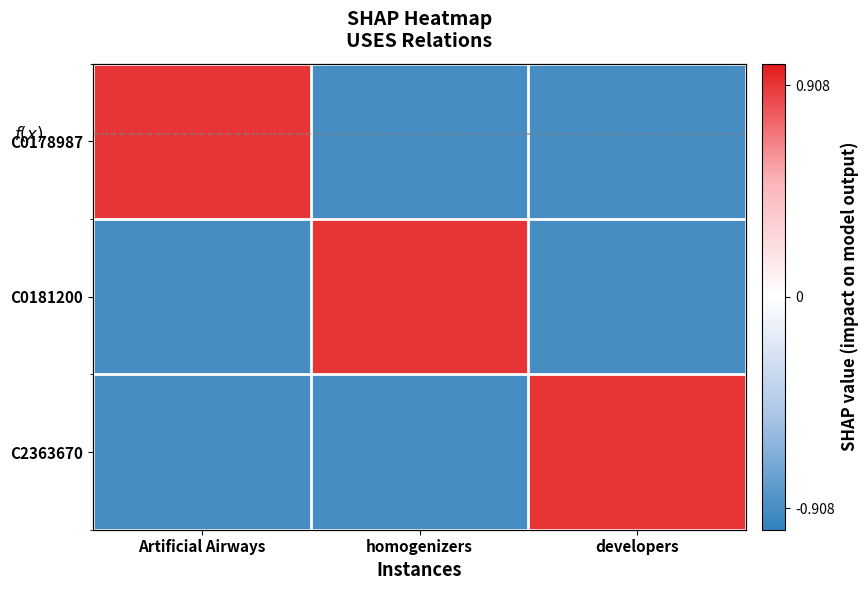

At how many categories does at least one series exceed 0?

3